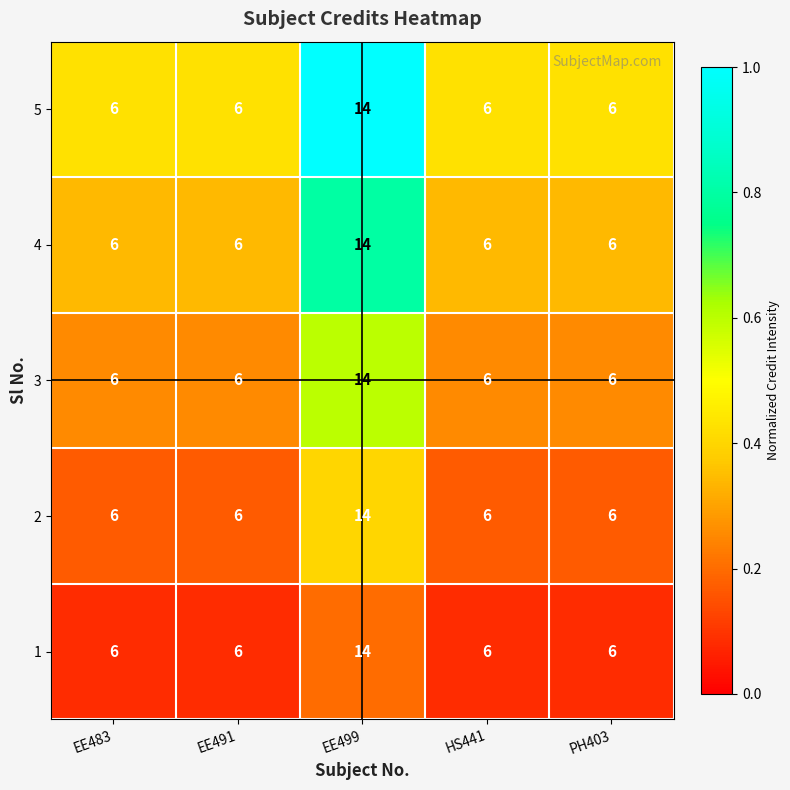

How many 5 values are between 6 and 7?

4